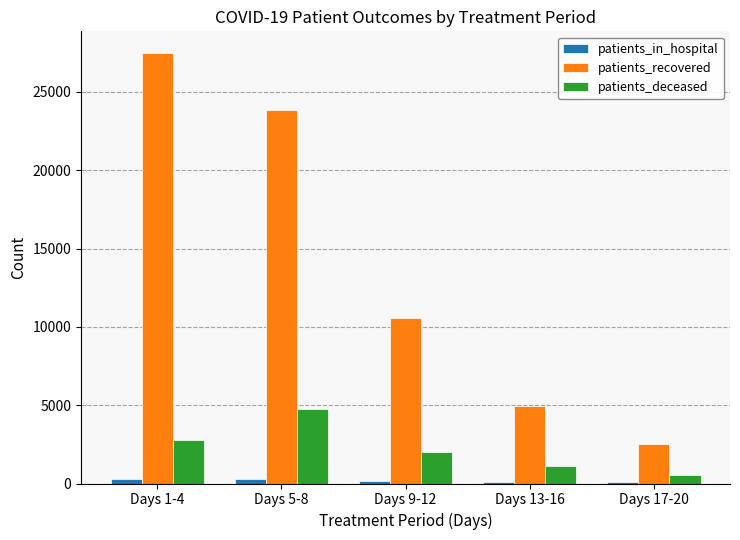

Which series changed the most between Days 1-4 and Days 17-20?

patients_recovered